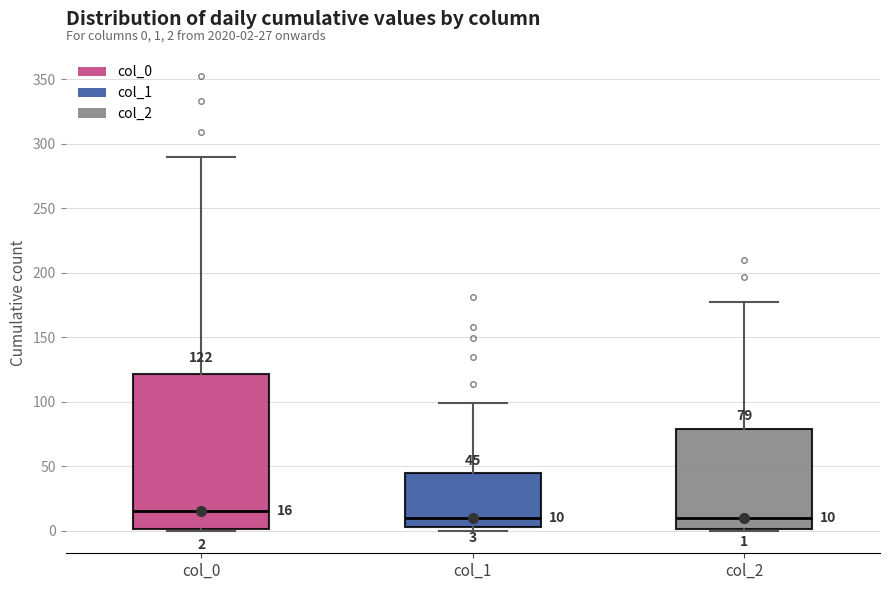

Which box is the tallest, from its lower edge to its upper edge?

col_0